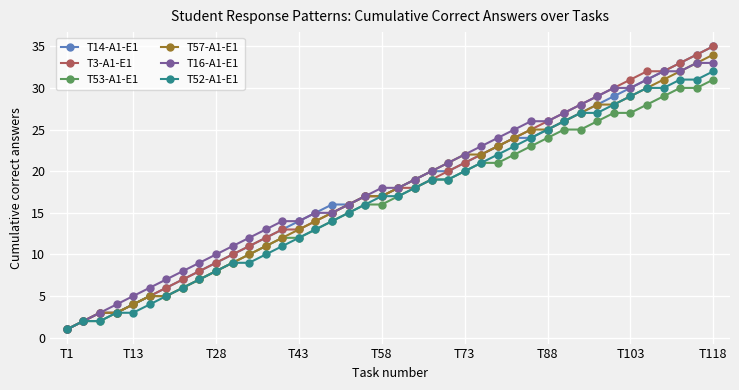

True or false: T3-A1-E1 has more than 1 interior local peaks.

False